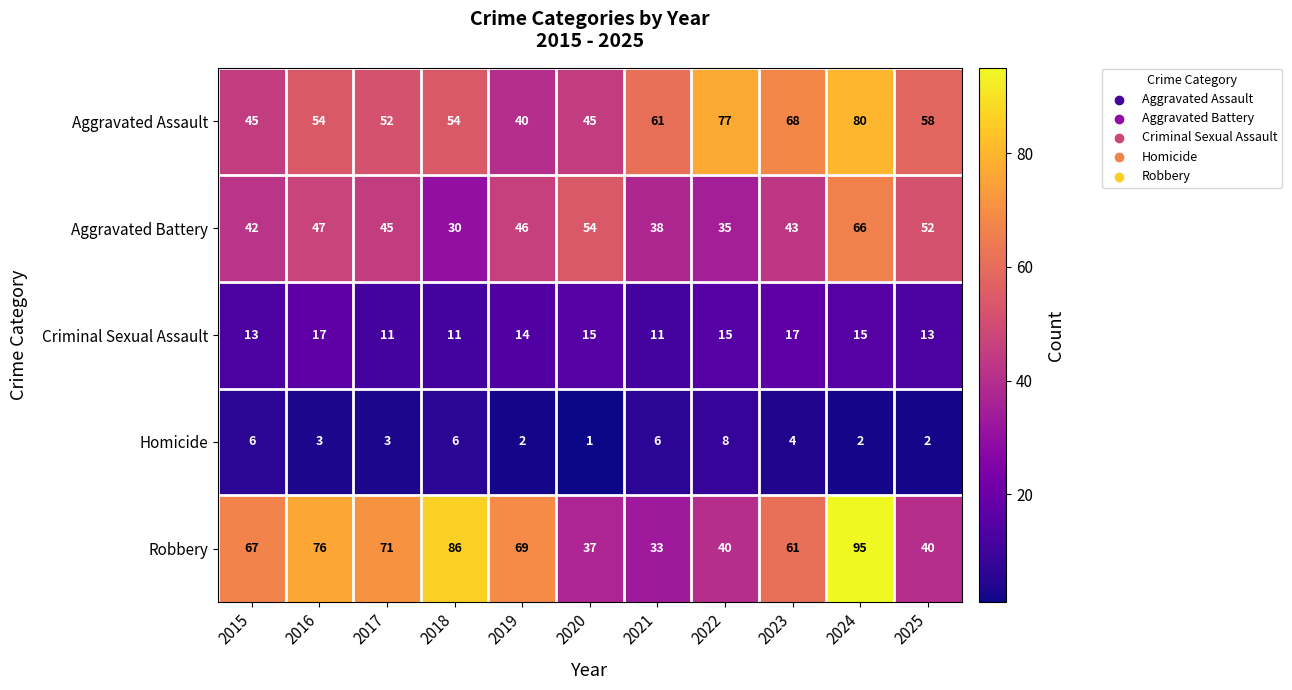

The Robbery series shows 76 at 2016. True or false?

True